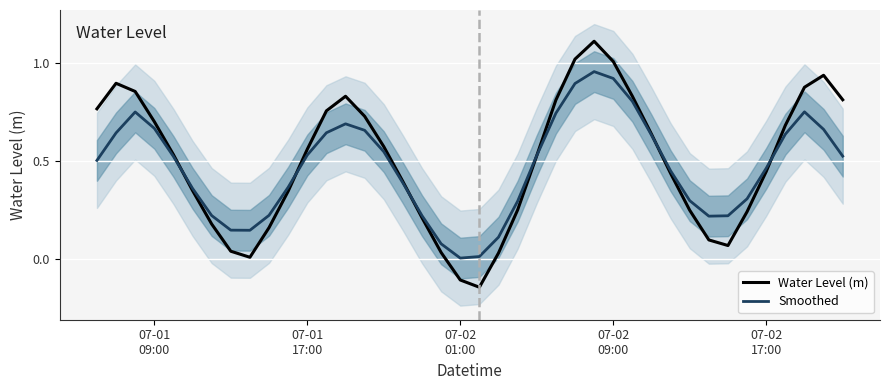

What is the maximum value for Water Level (m)?

1.1